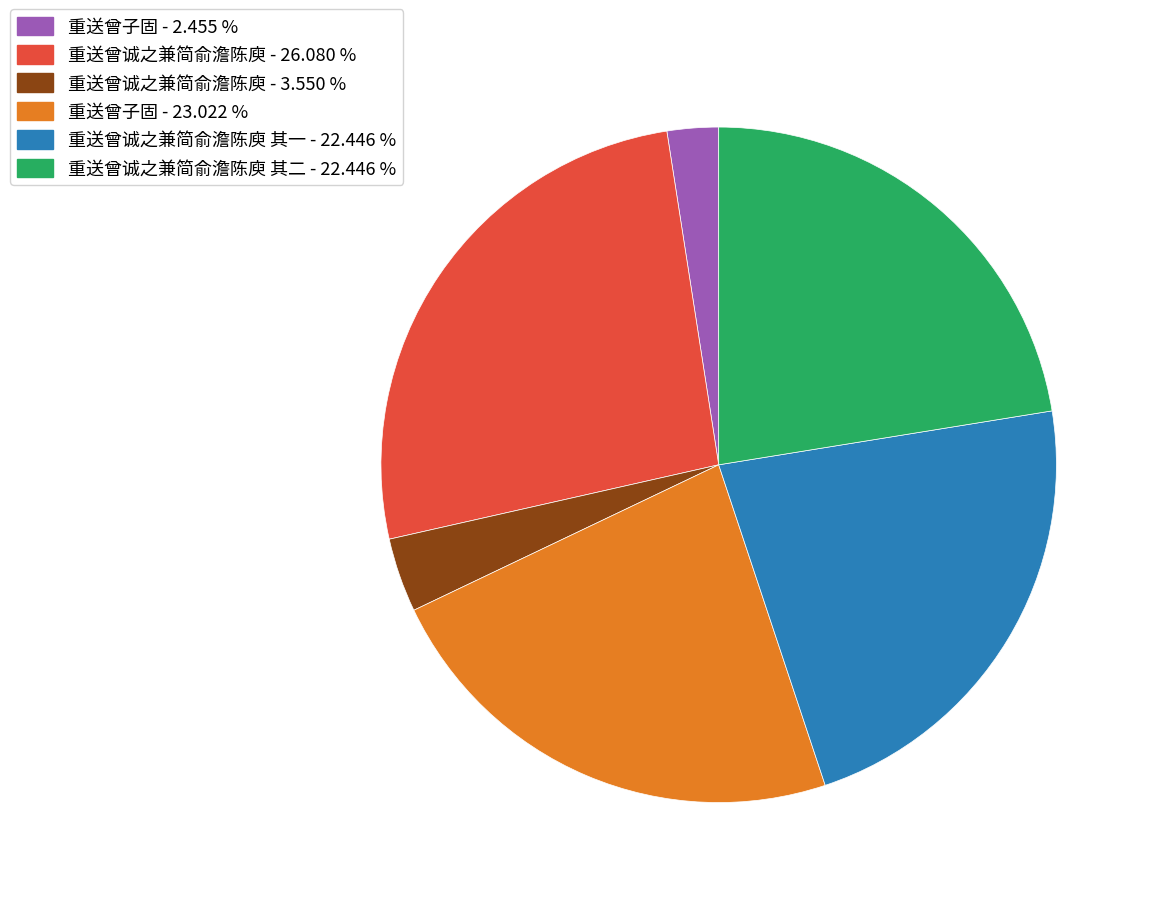

Do 重送曾子固 - 2.455 % and 重送曾诚之兼简俞澹陈庾 其二 - 22.446 % together represent more than half of the pie?

No